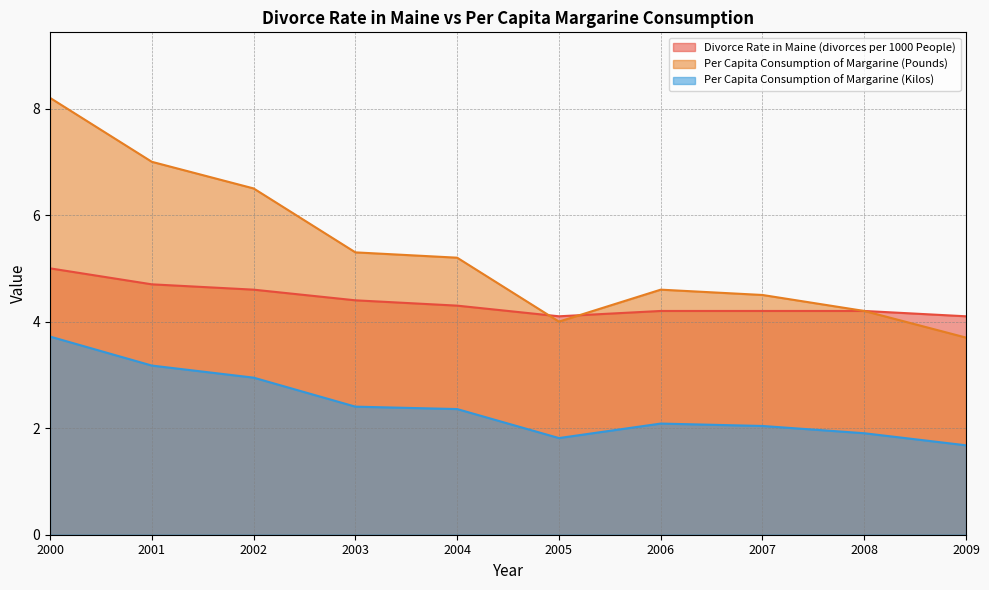

Reading left to right, transcribe all the data shown in this chart.

Divorce Rate in Maine (divorces per 1000 People): 5.0	4.7	4.6	4.4	4.3	4.1	4.2	4.2	4.2	4.1
Per Capita Consumption of Margarine (Pounds): 8.2	7.0	6.5	5.3	5.2	4.0	4.6	4.5	4.2	3.7
Per Capita Consumption of Margarine (Kilos): 3.7	3.2	2.9	2.4	2.4	1.8	2.1	2.0	1.9	1.7